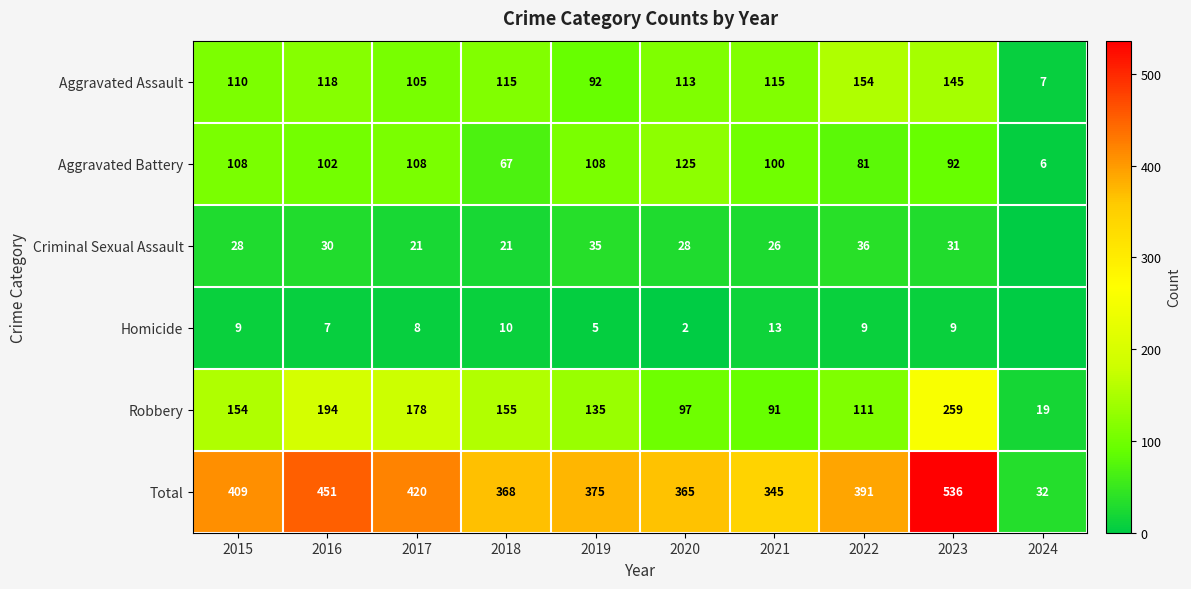

At which category is the sum across all series the highest?

2023